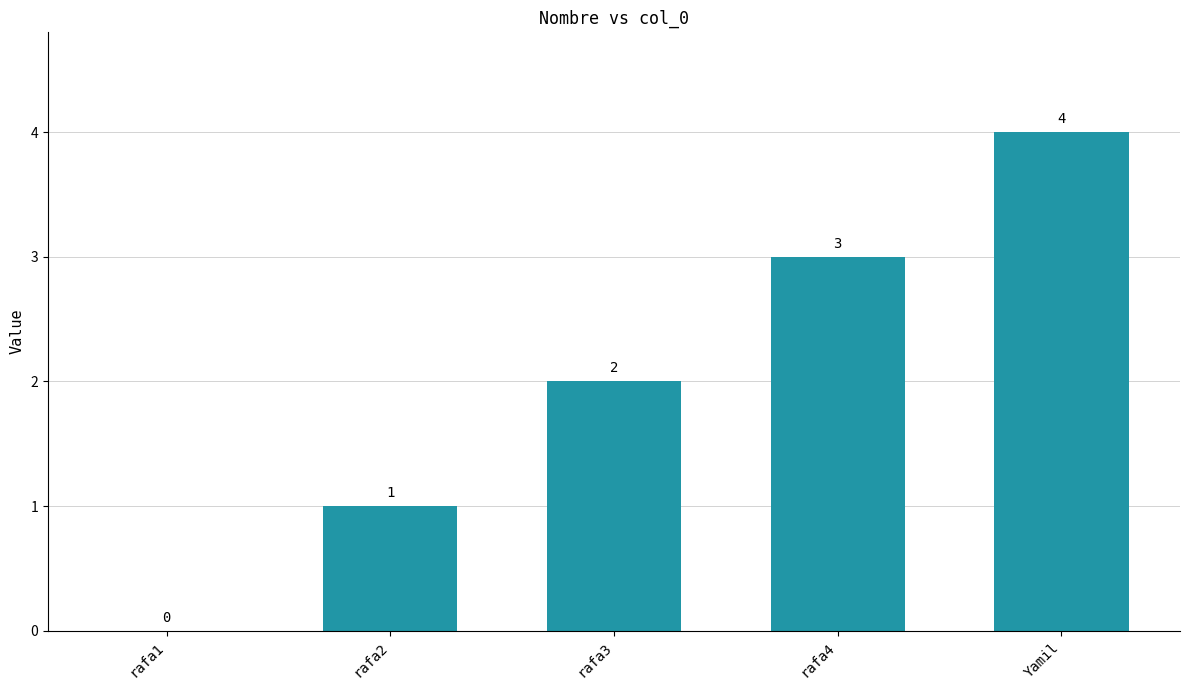

Which category has the highest value across all series?

Yamil